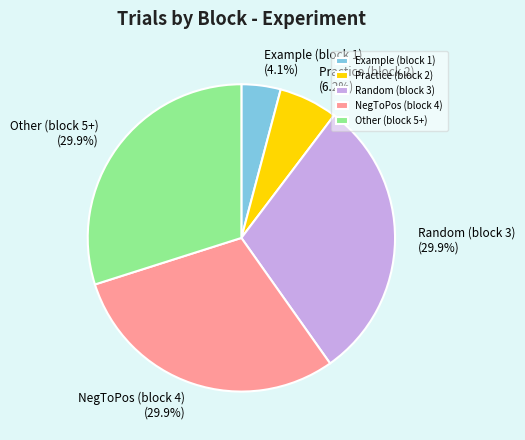

What is the ratio of the value at NegToPos (block 4) to the value at Practice (block 2)?

4.8